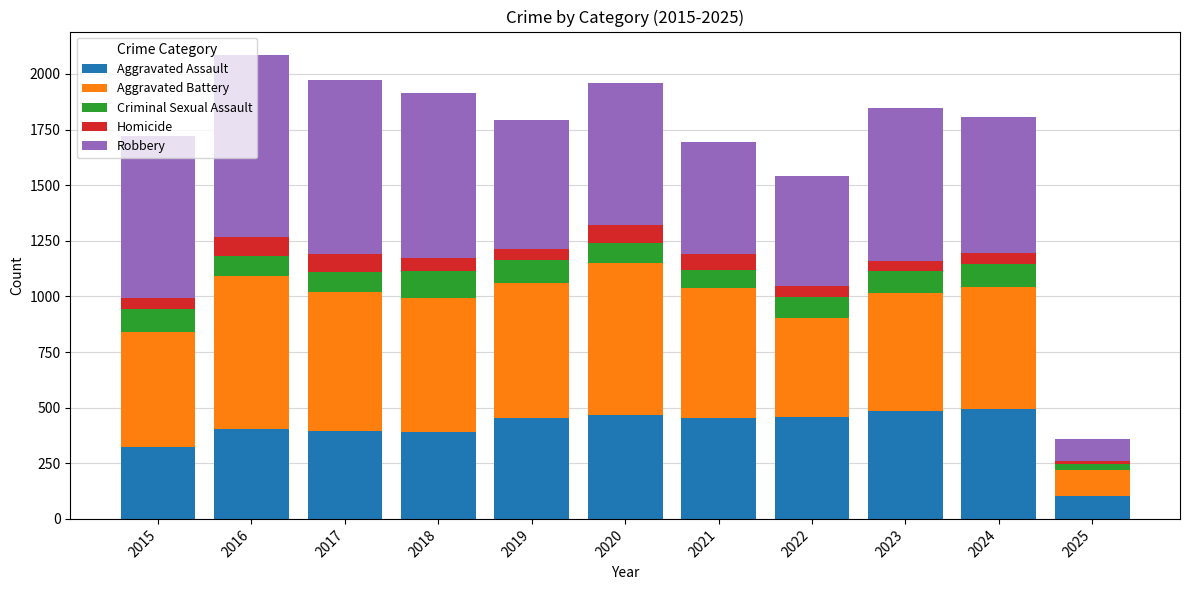

What is the sum of all Aggravated Assault values?

4422